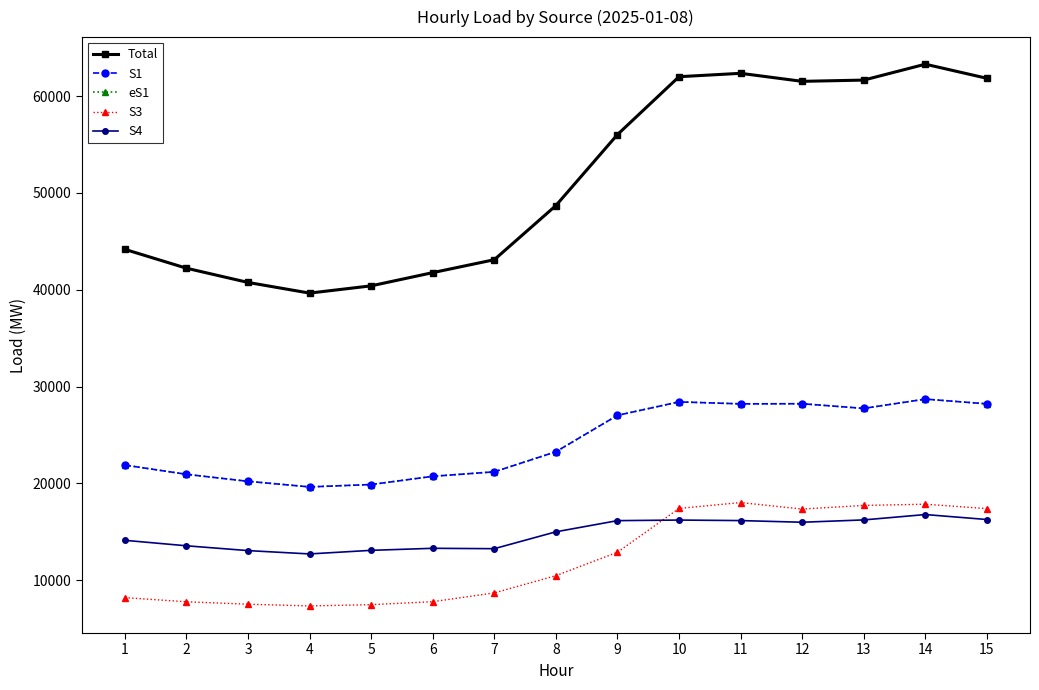

True or false: Total has more than 0 interior local peaks.

True